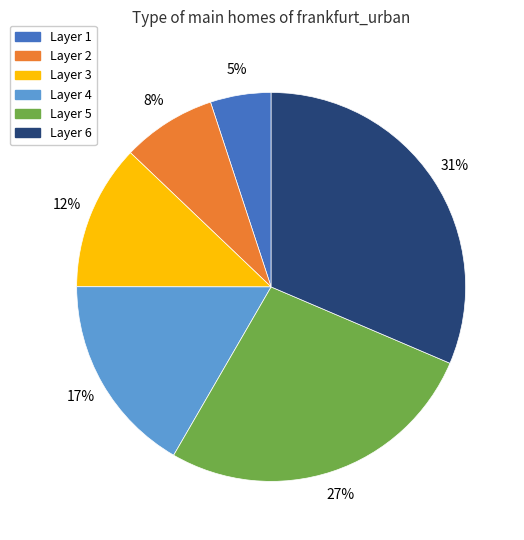

What is the smallest slice in the pie chart?

Layer 1